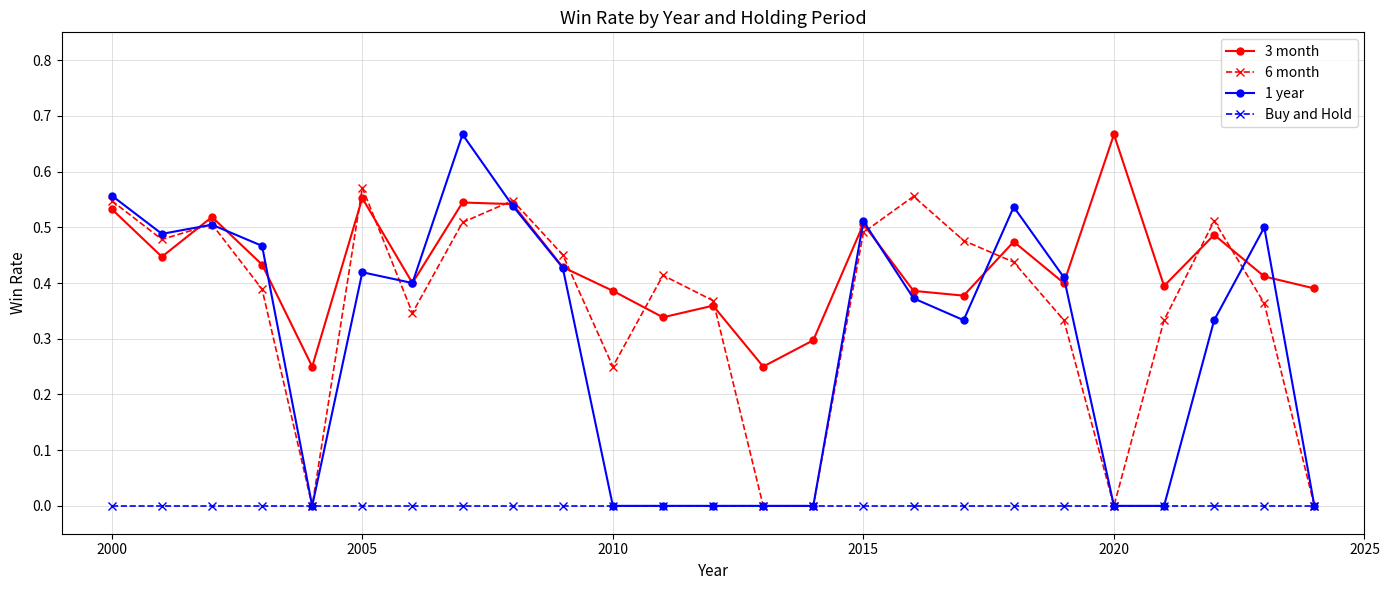

In 3 month, how many points are lower than both neighbors (excluding endpoints)?

8